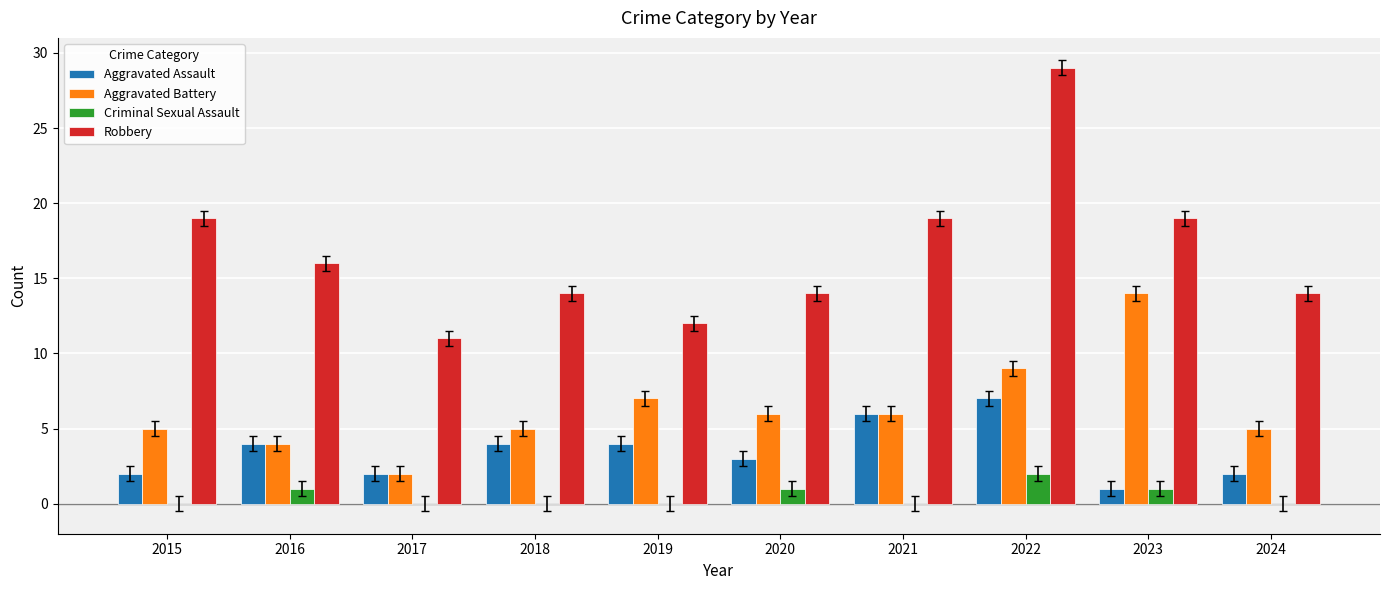

Reading left to right, extract all data points from this chart.

Aggravated Assault: 2015=2	2016=4	2017=2	2018=4	2019=4	2020=3	2021=6	2022=7	2023=1	2024=2
Aggravated Battery: 2015=5	2016=4	2017=2	2018=5	2019=7	2020=6	2021=6	2022=9	2023=14	2024=5
Criminal Sexual Assault: 2015=0	2016=1	2017=0	2018=0	2019=0	2020=1	2021=0	2022=2	2023=1	2024=0
Robbery: 2015=19	2016=16	2017=11	2018=14	2019=12	2020=14	2021=19	2022=29	2023=19	2024=14